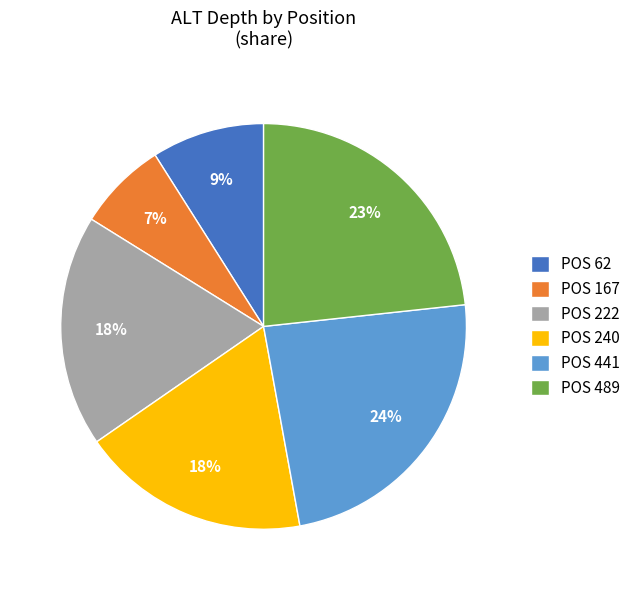

Count the number of slices in the pie.

6